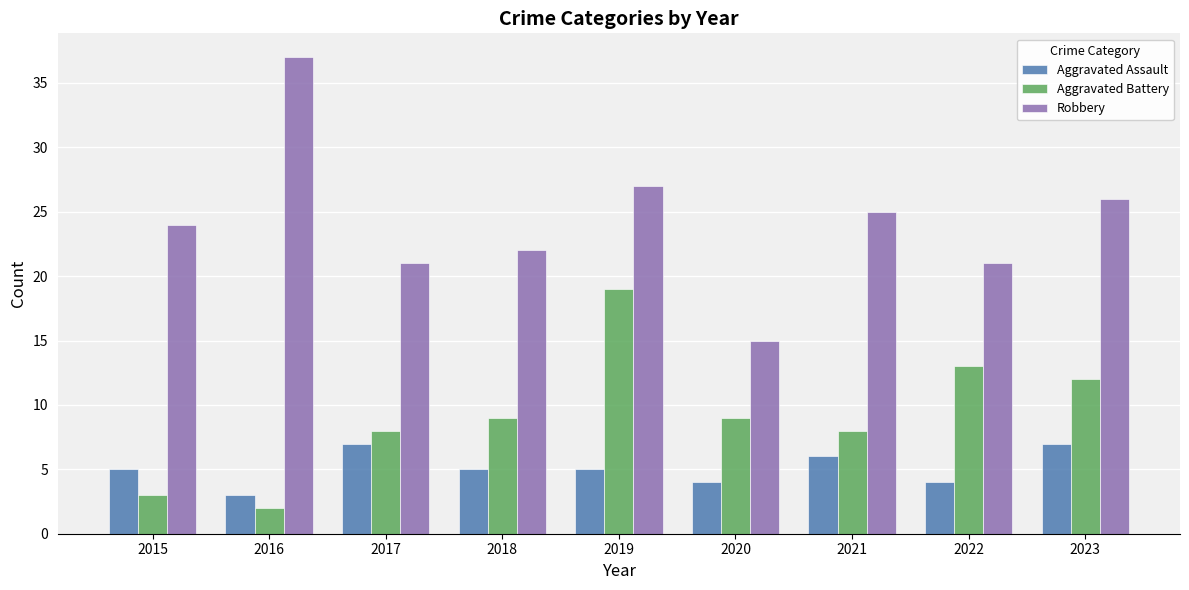

What is the sum of all Aggravated Battery values?

83